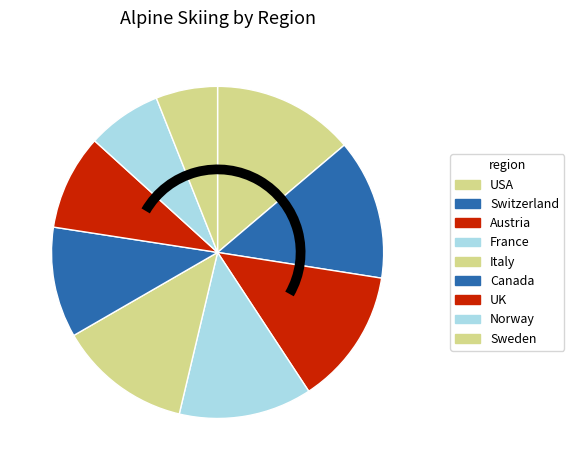

What is the smallest slice in the pie chart?

Sweden